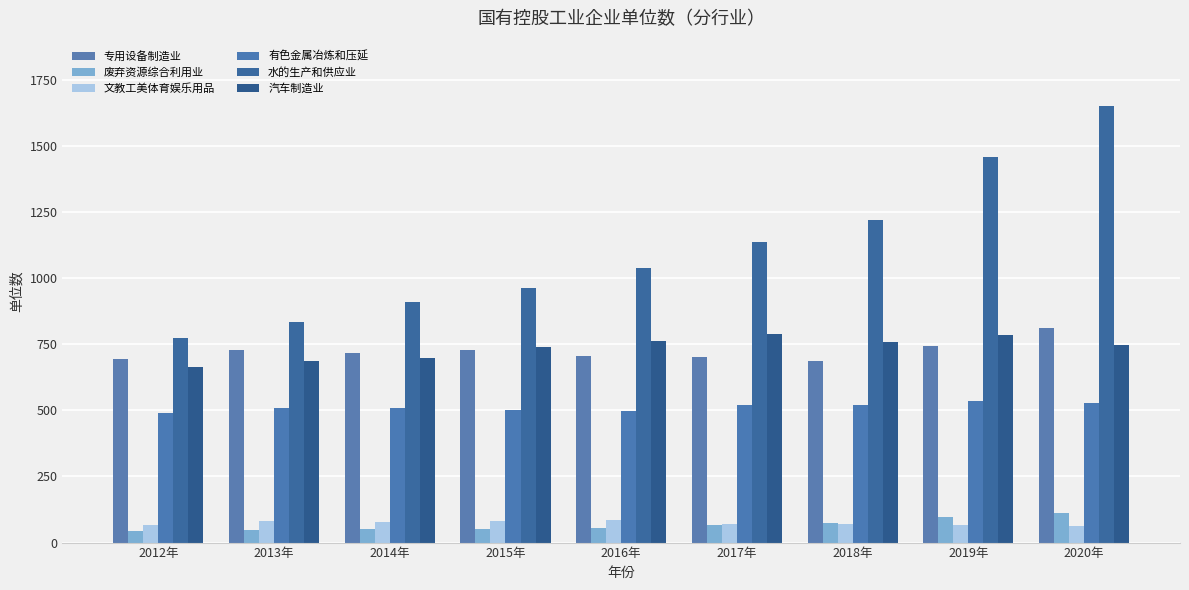

At 2020年, list the series in order from smallest to largest.

文教工美体育娱乐用品, 废弃资源综合利用业, 有色金属冶炼和压延, 汽车制造业, 专用设备制造业, 水的生产和供应业